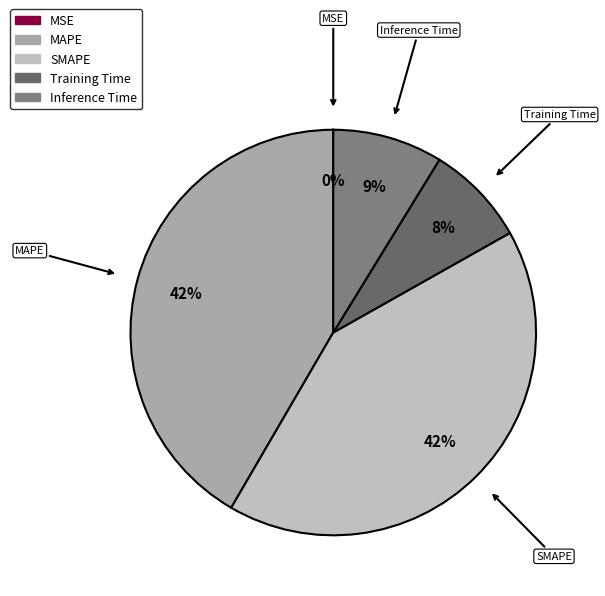

To the nearest percent, what portion does MAPE represent?

42%